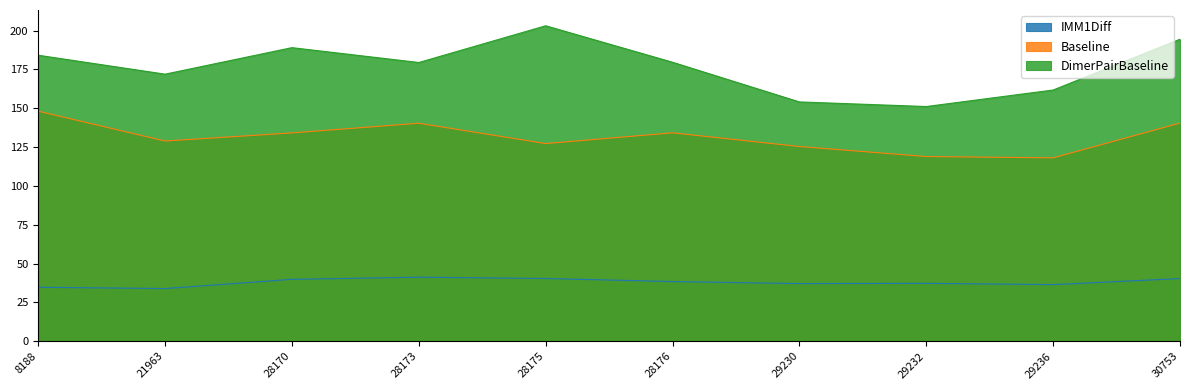

At which category does the chart reach its minimum across all series?

21963